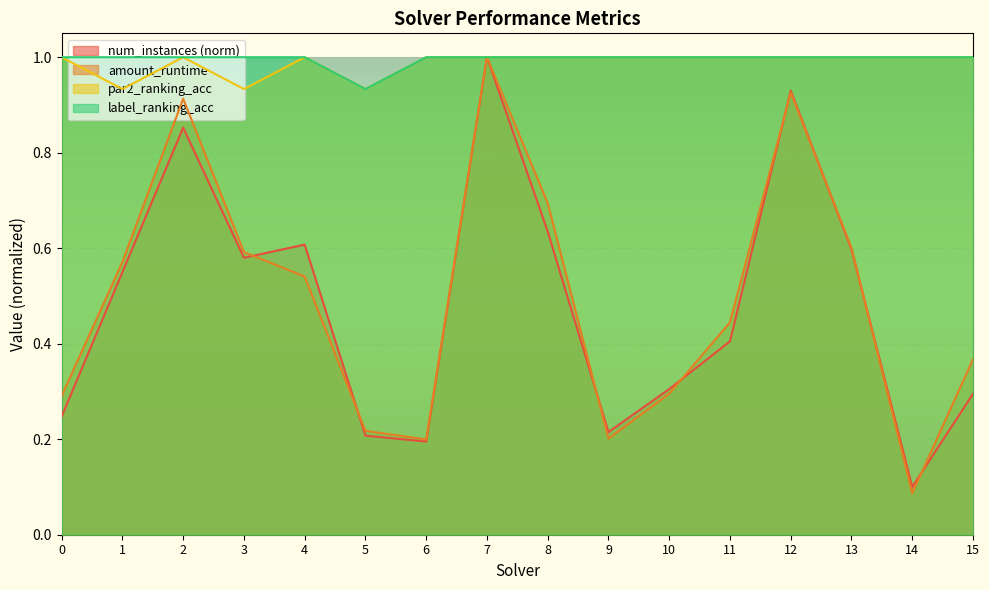

At how many categories does at least one series exceed 0?

16